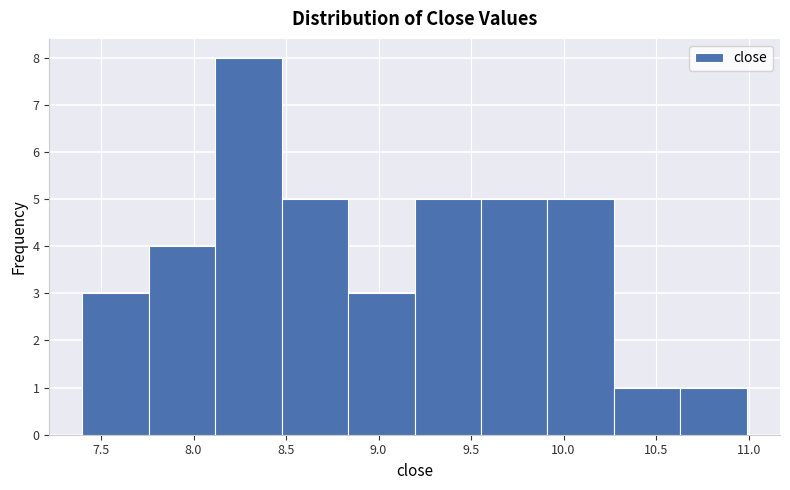

Which range on the x-axis has the tallest bar?

8.10 to 8.50